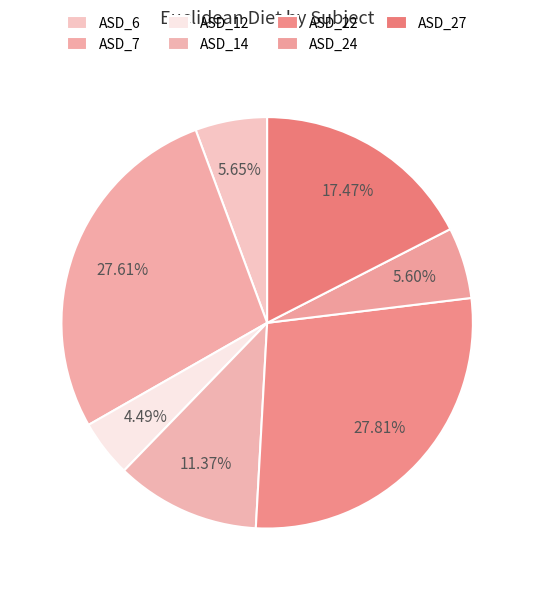

What is the smallest slice in the pie chart?

ASD_12